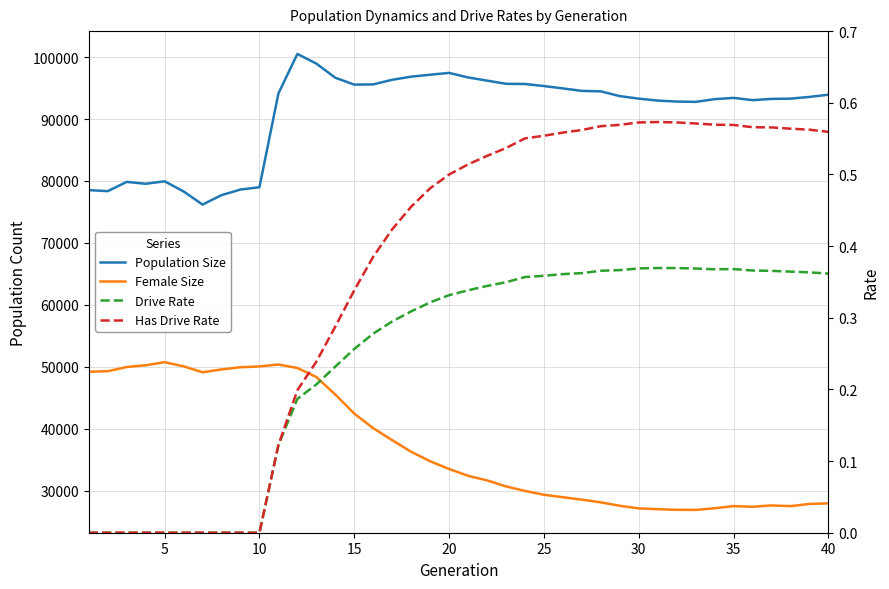

What is the sum of all Drive Rate values?

9.8